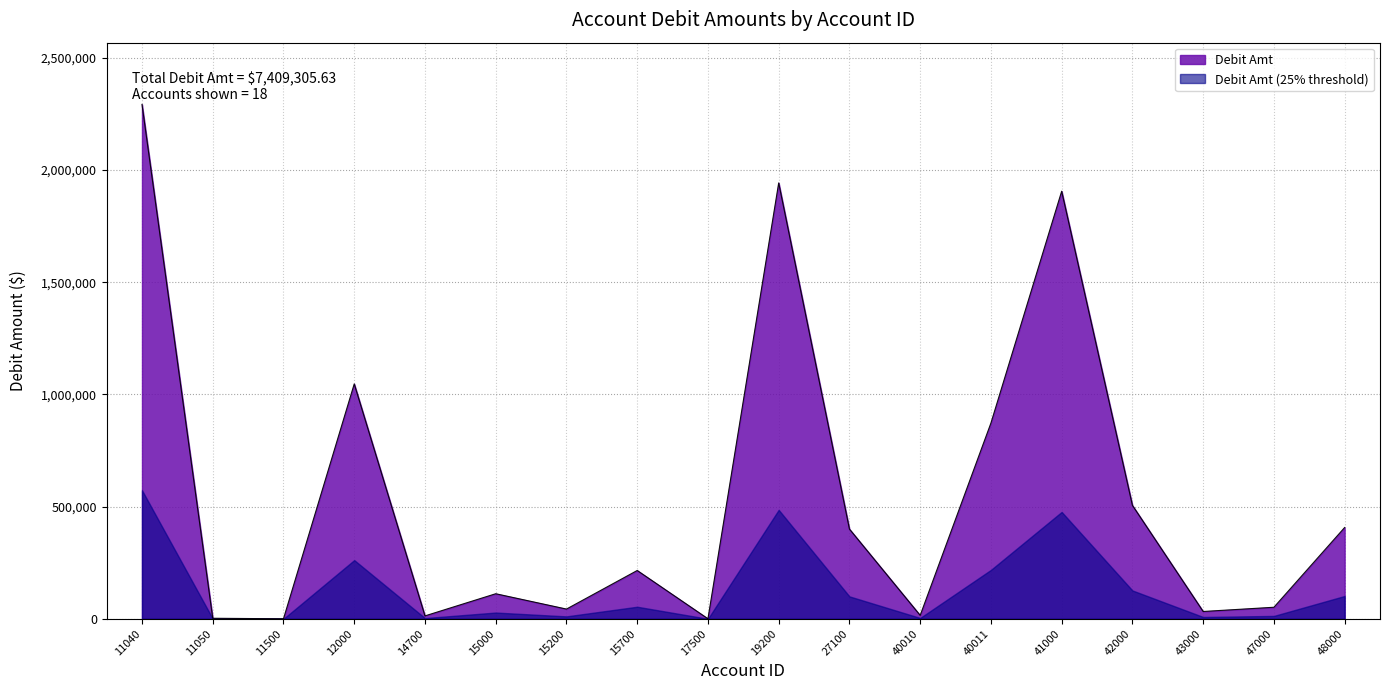

Rank the categories by value from highest to lowest.

11040, 19200, 41000, 12000, 40011, 42000, 48000, 27100, 15700, 15000, 47000, 15200, 43000, 40010, 14700, 11050, 17500, 11500